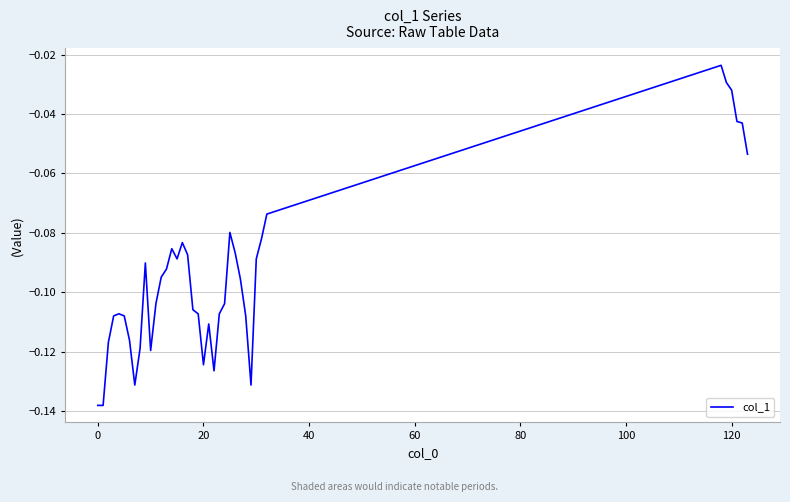

What is the value of the 24th point from the left?

-0.1